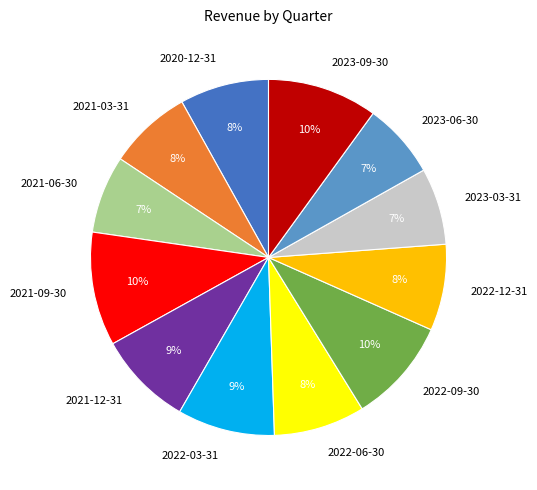

To the nearest percent, what is the difference between the largest and smallest slice percentages?

3%